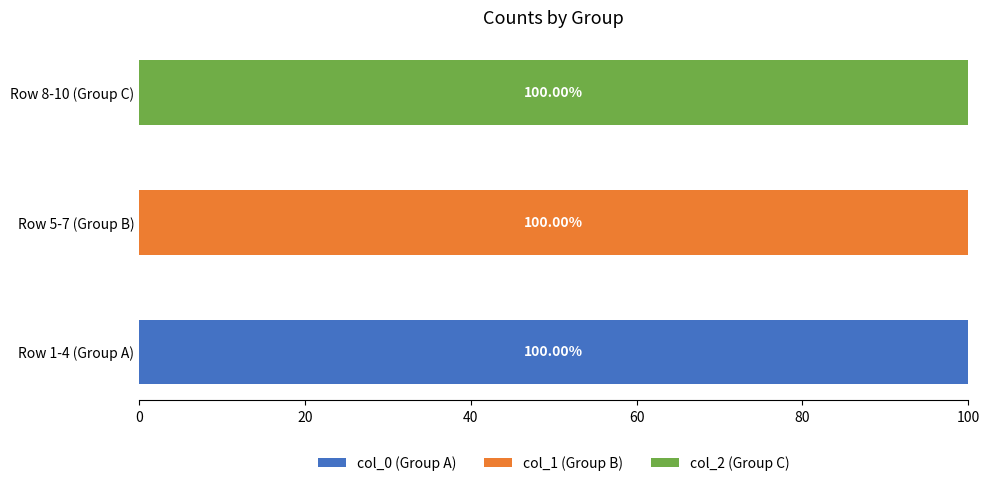

List the series in order of their peak value, lowest first.

col_0 (Group A), col_1 (Group B), col_2 (Group C)